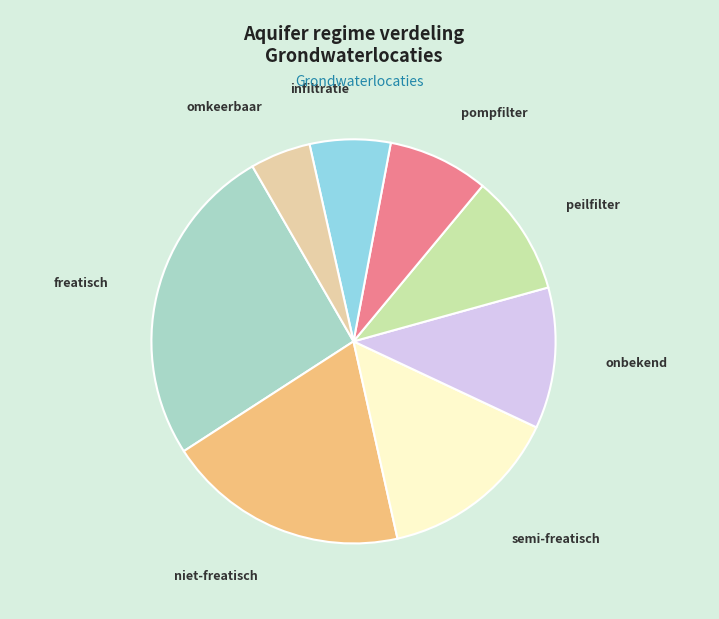

Is there a majority slice in this chart?

No